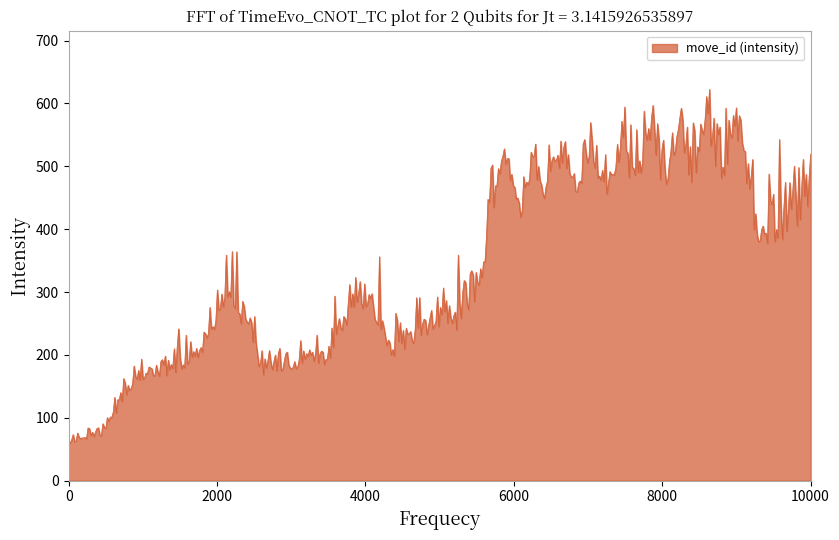

What is the smallest value displayed?

59.7